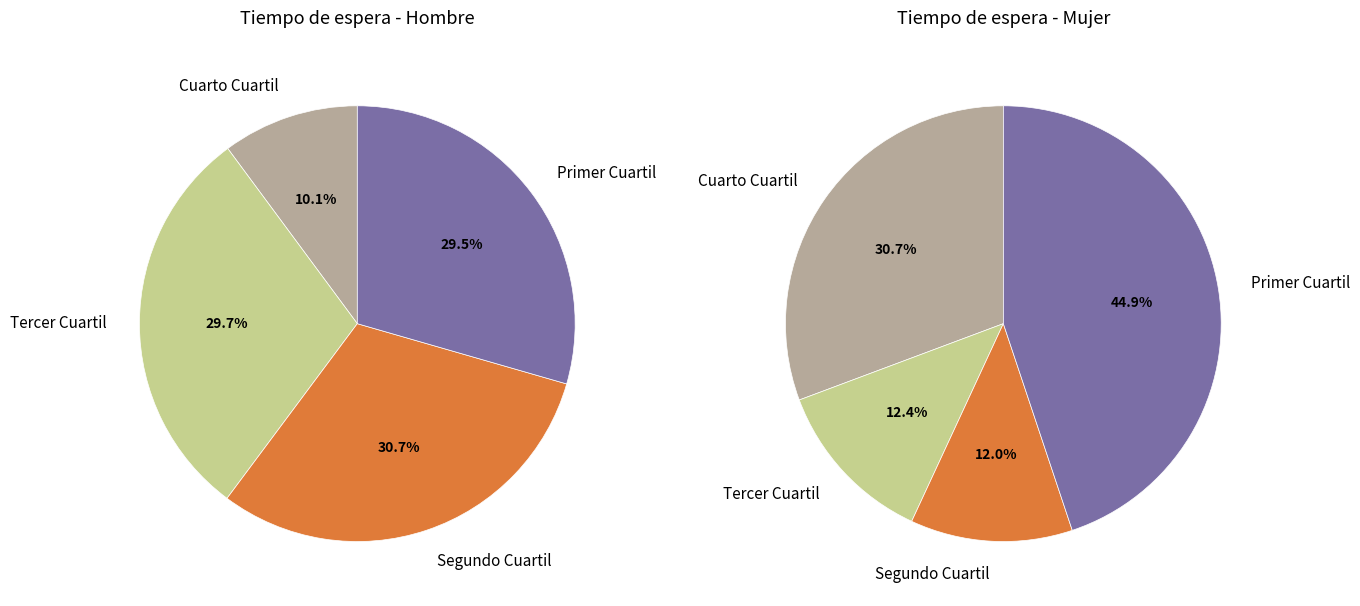

How many slices are in this pie chart?

4